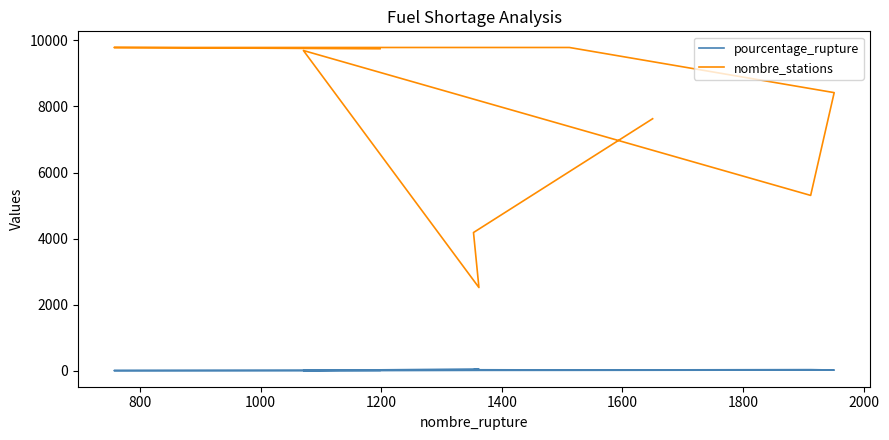

What is the total value across all series at 1400?

5344.0